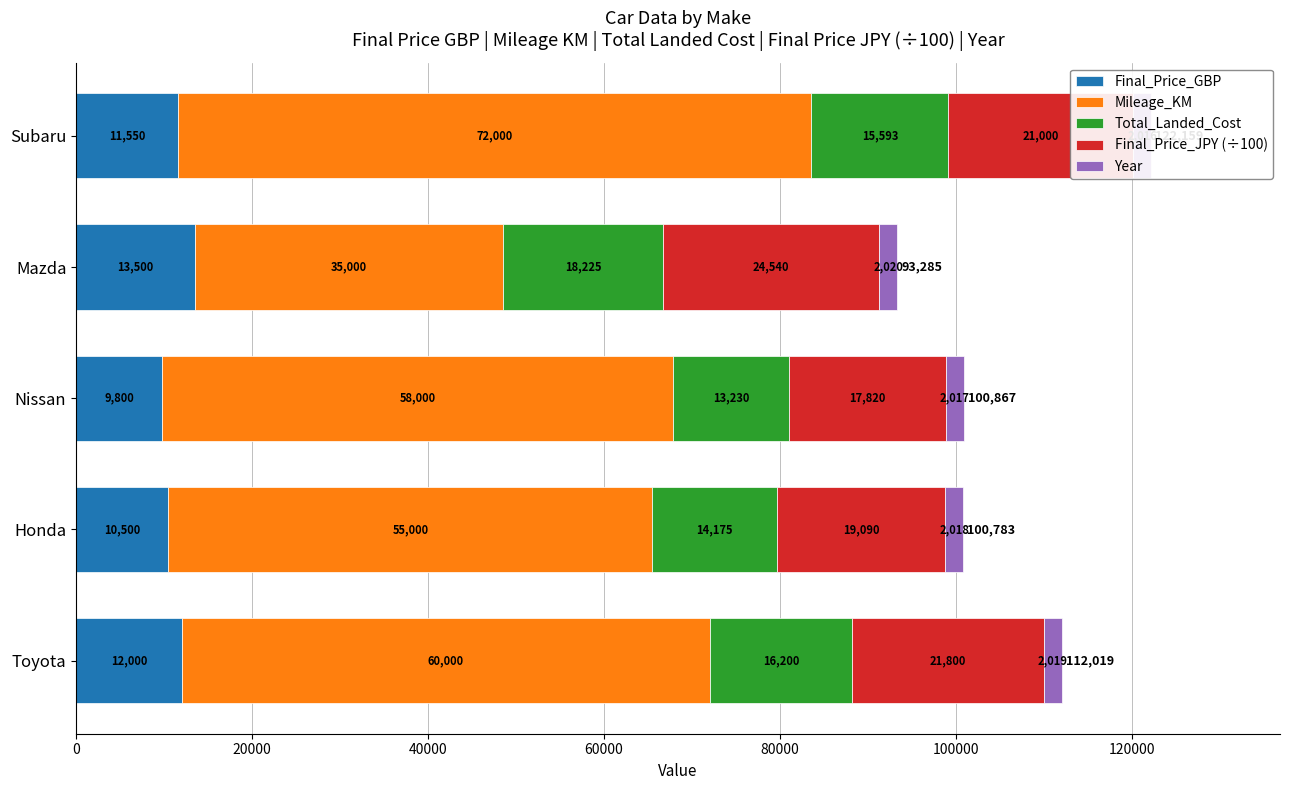

The value of Final_Price_GBP at Nissan is 9800. True or false?

True